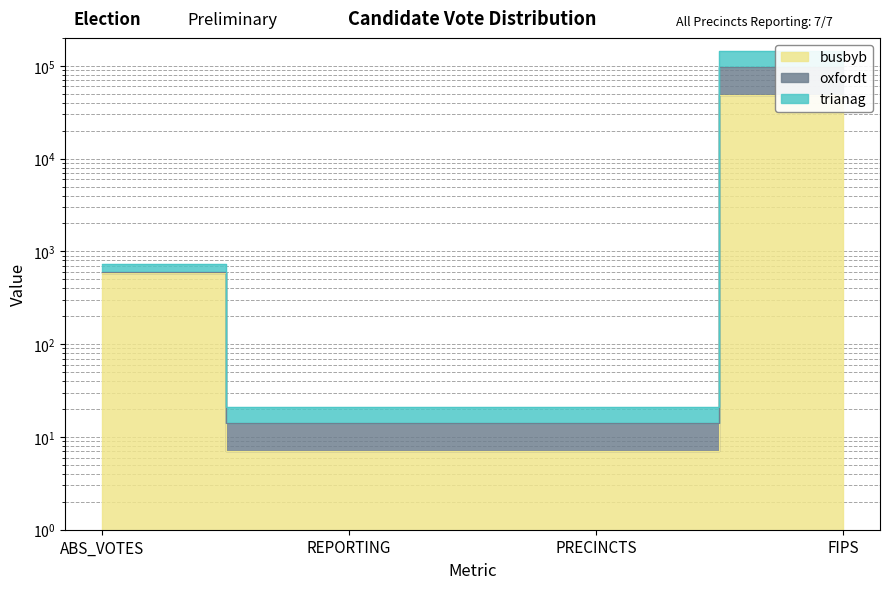

True or false: oxfordt and busbyb intersect in this chart.

False